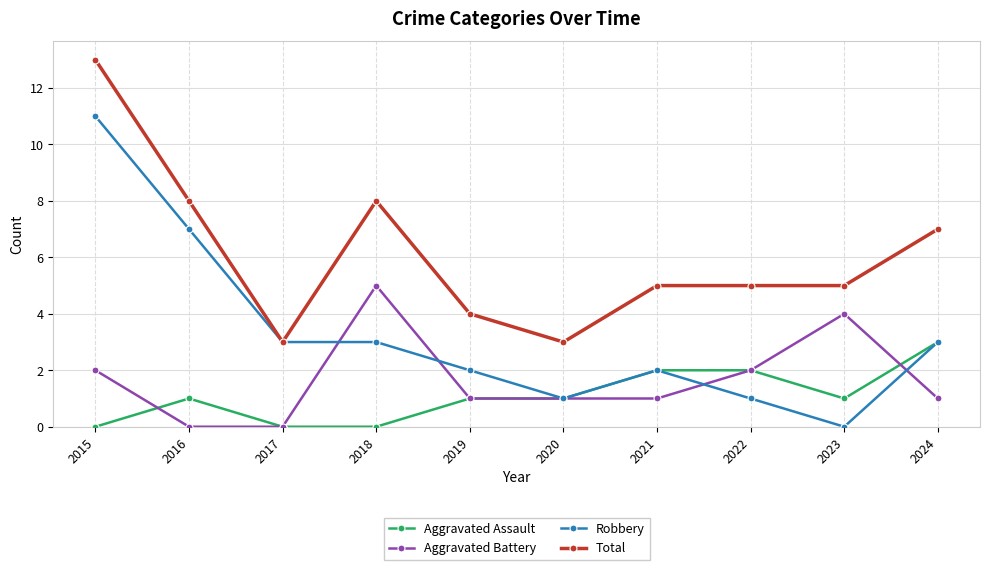

What is the sum of the Aggravated Assault values at 2016 and 2017?

1